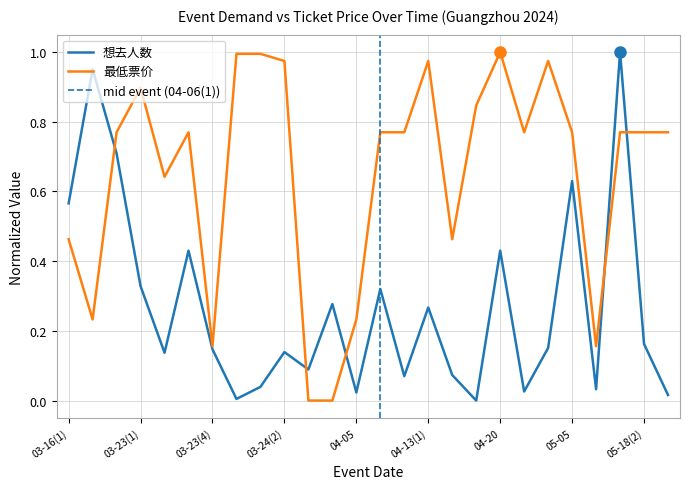

What is the maximum value for 想去人数?

1.0